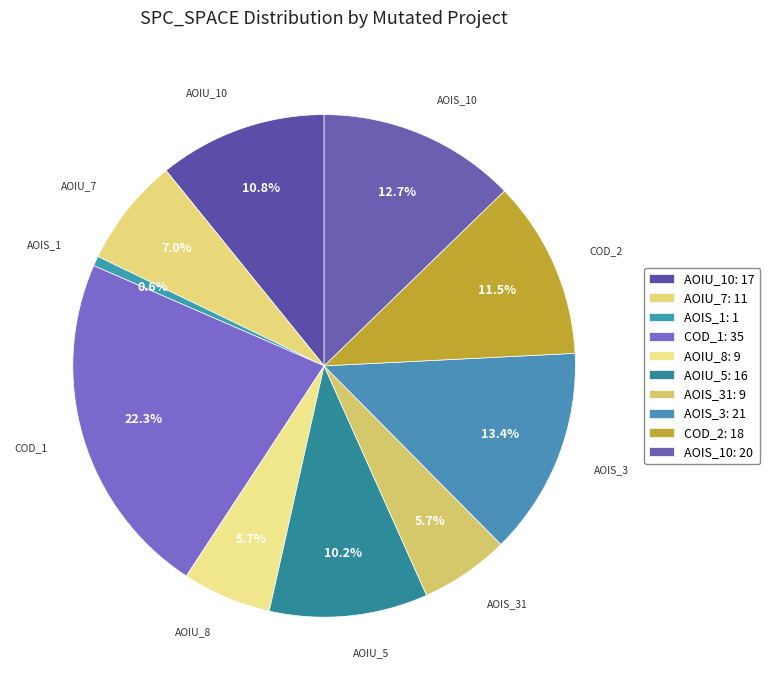

How many segments does this pie chart have?

10